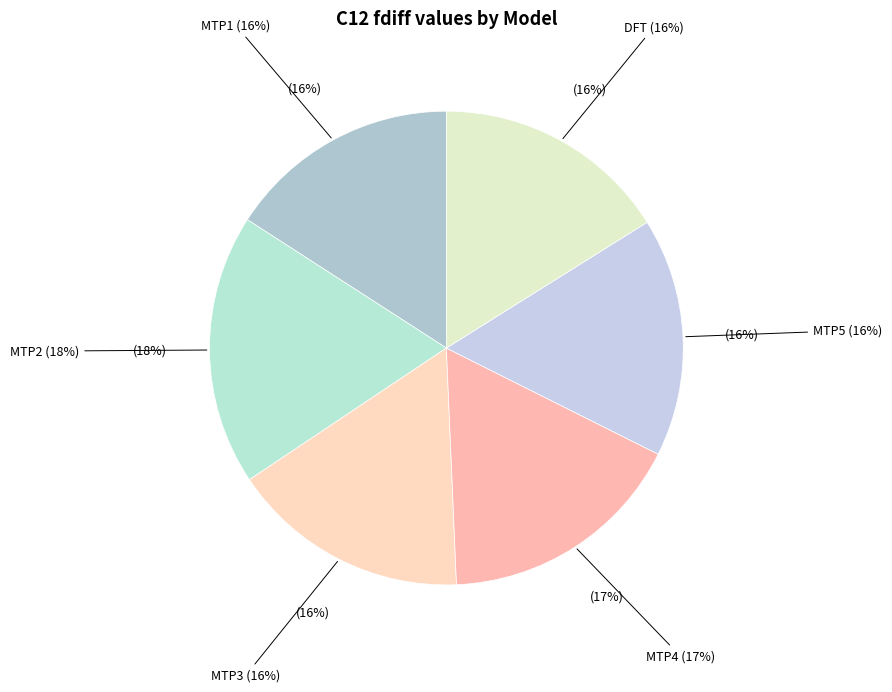

What percentage is the DFT slice, to the nearest percent?

16%